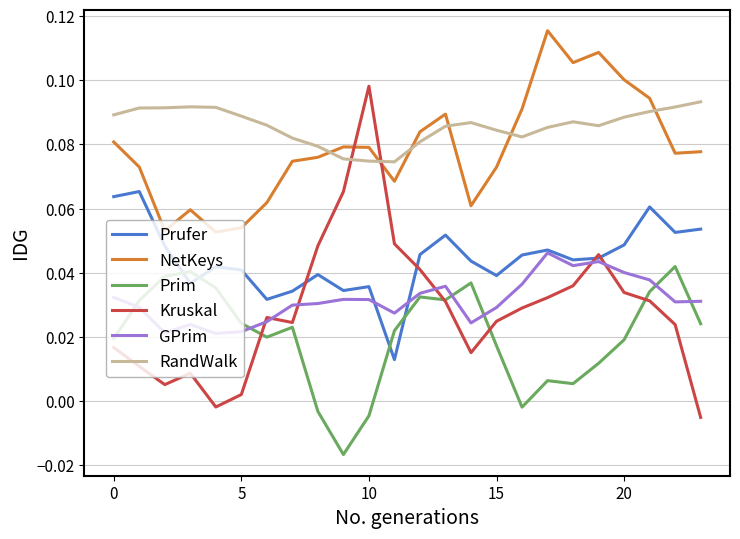

Which series has the largest range (max minus min)?

Kruskal